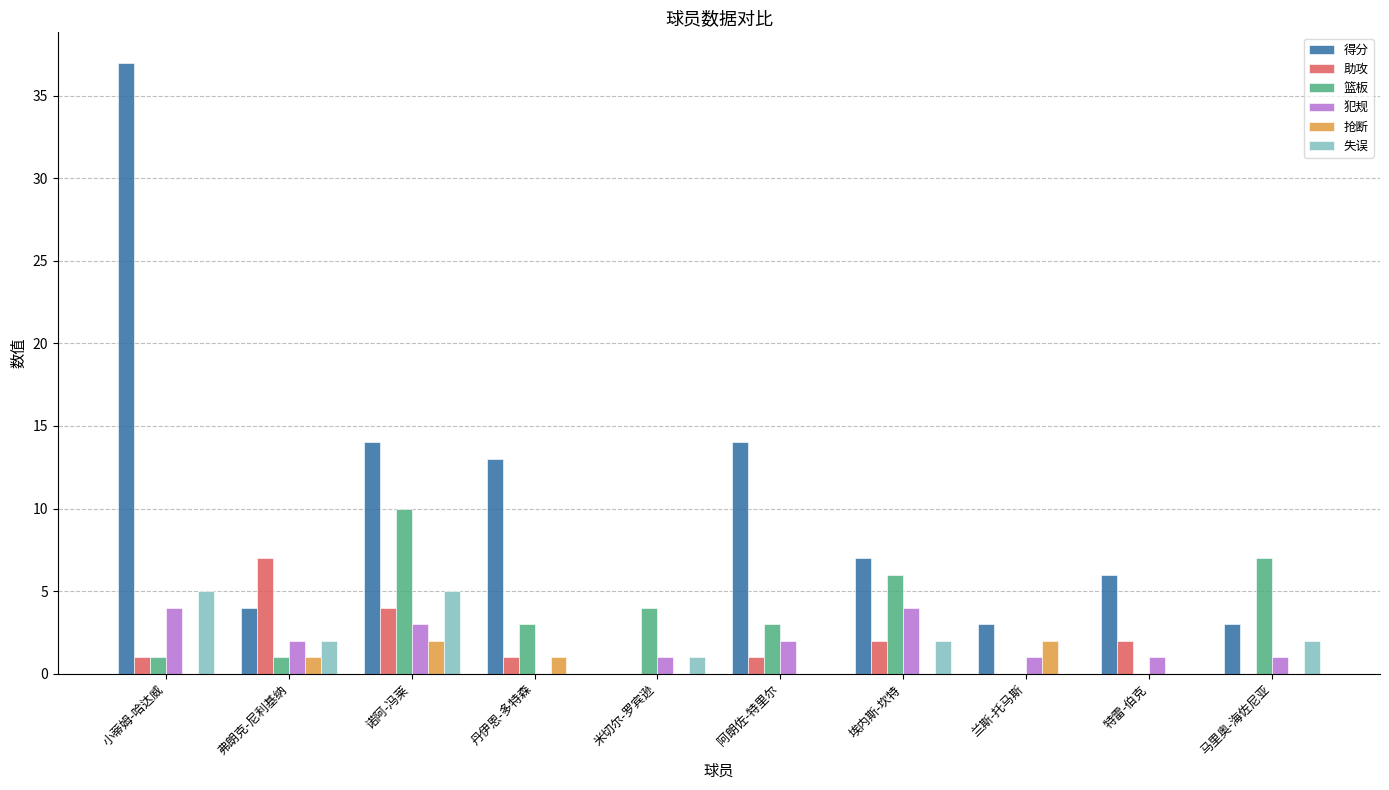

Which label corresponds to the largest value in the chart?

小蒂姆-哈达威